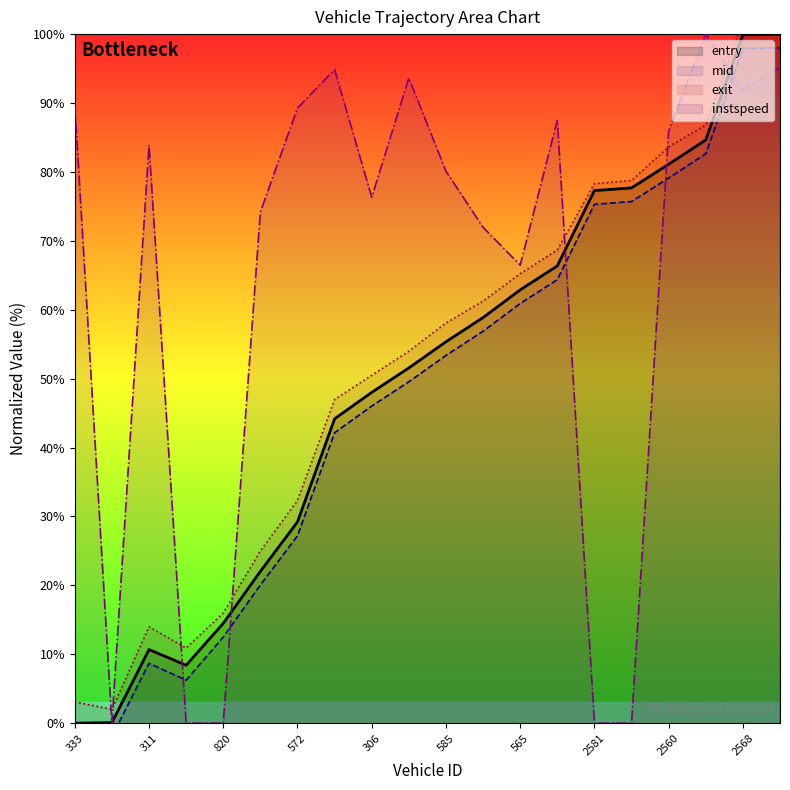

At which label does entry first exceed 55?

585